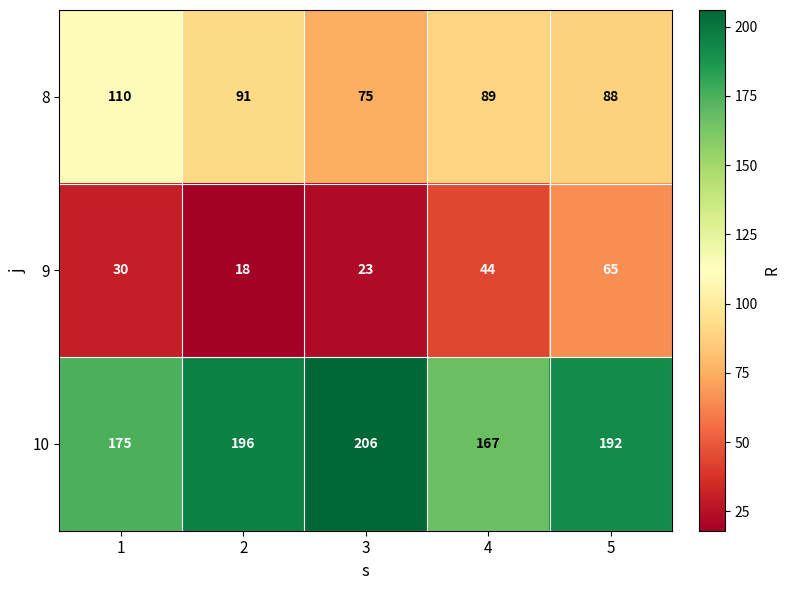

At how many categories does at least one series exceed 73?

5